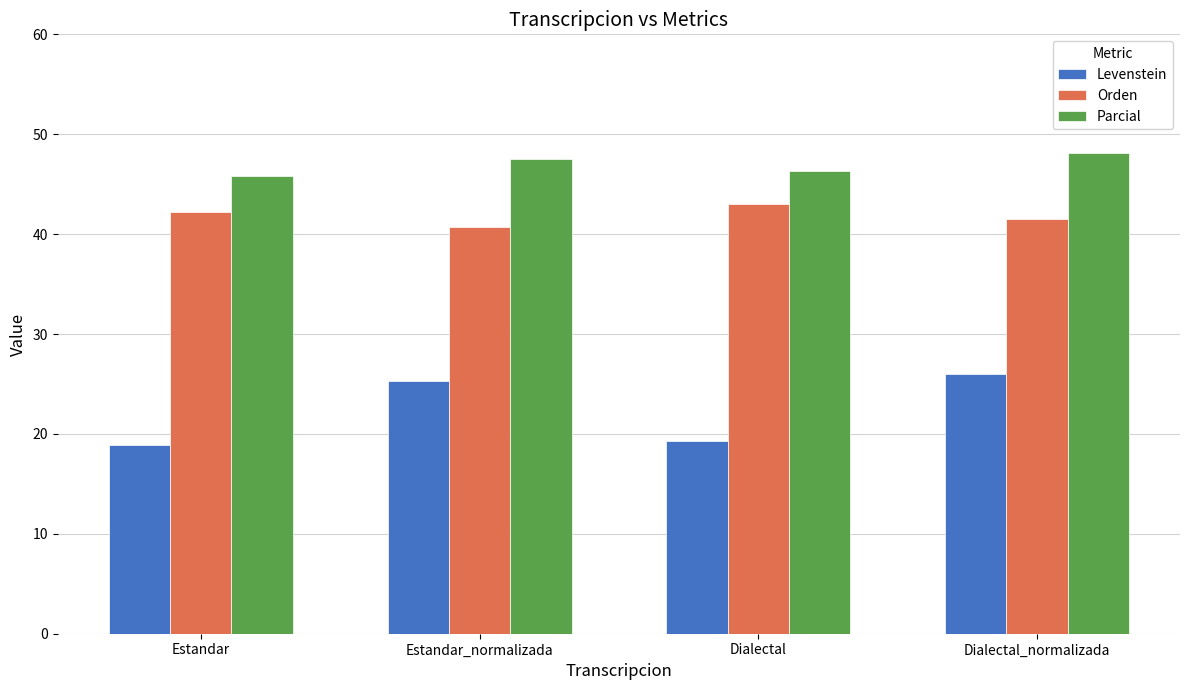

Rank the categories by Parcial value from lowest to highest.

Estandar, Dialectal, Estandar_normalizada, Dialectal_normalizada